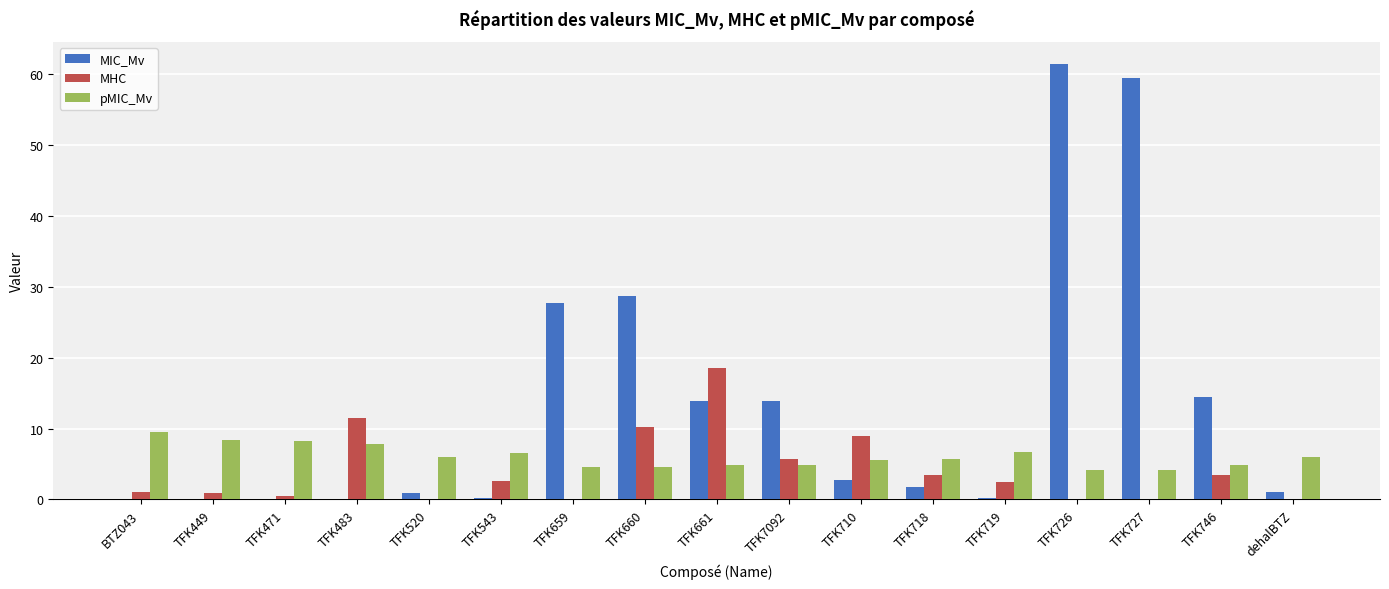

What is the difference between the MIC_Mv values at TFK746 and TFK543?

14.2